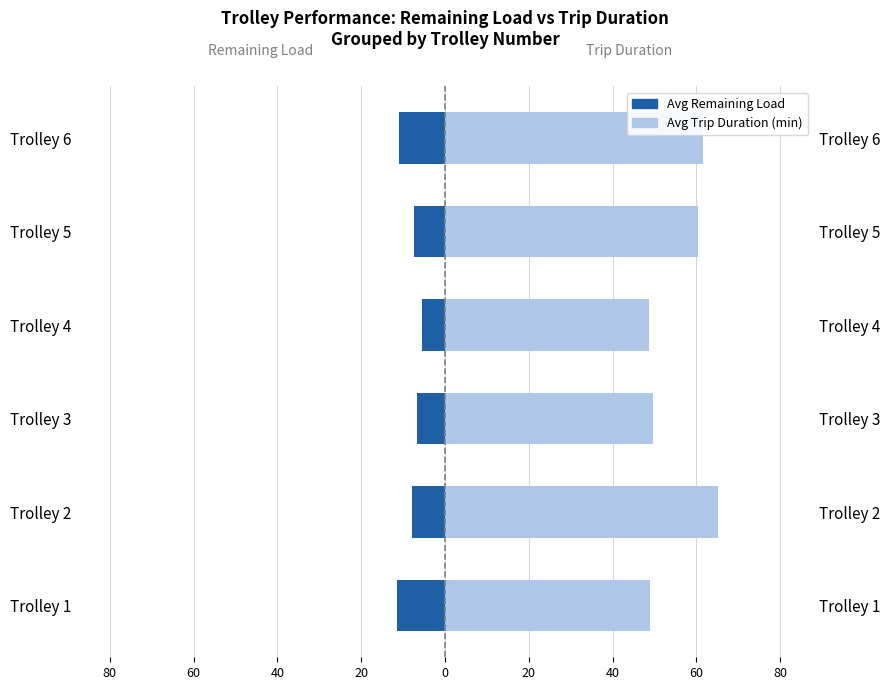

What value does the Avg Trip Duration (min) series have at Trolley 2?

65.2